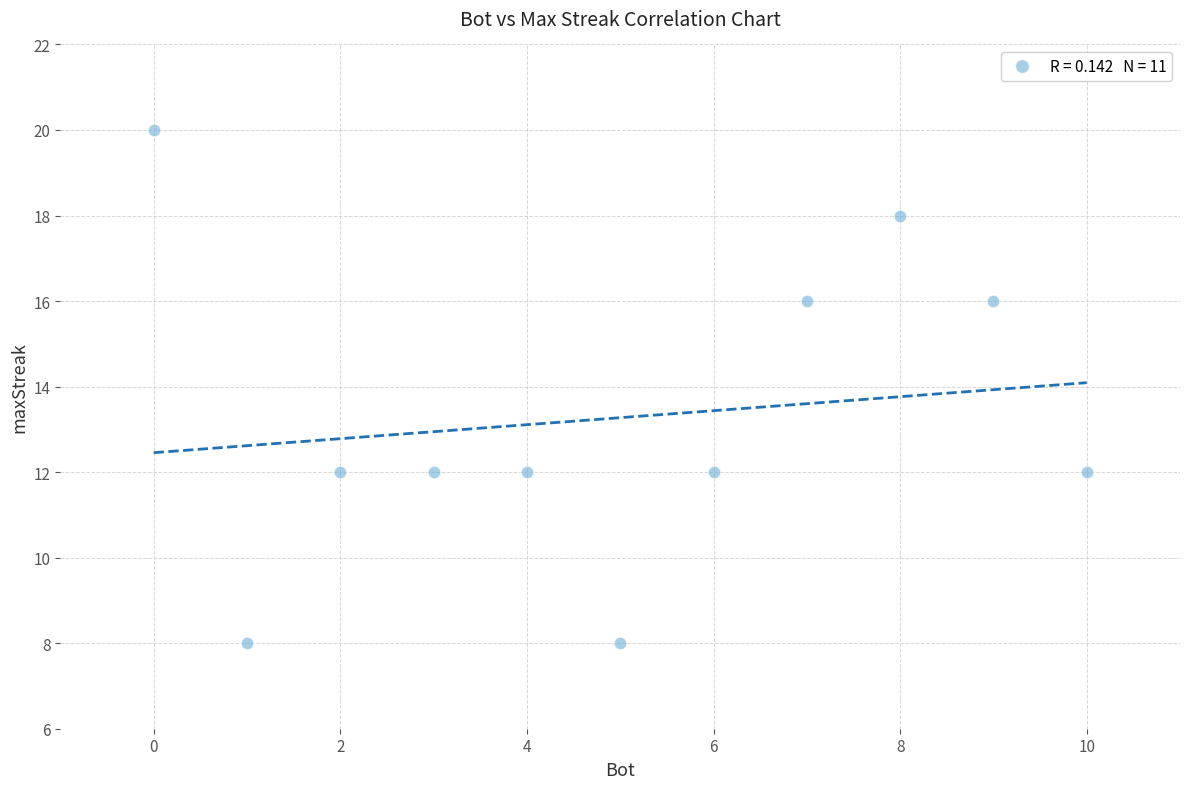

What is the average X value?

5